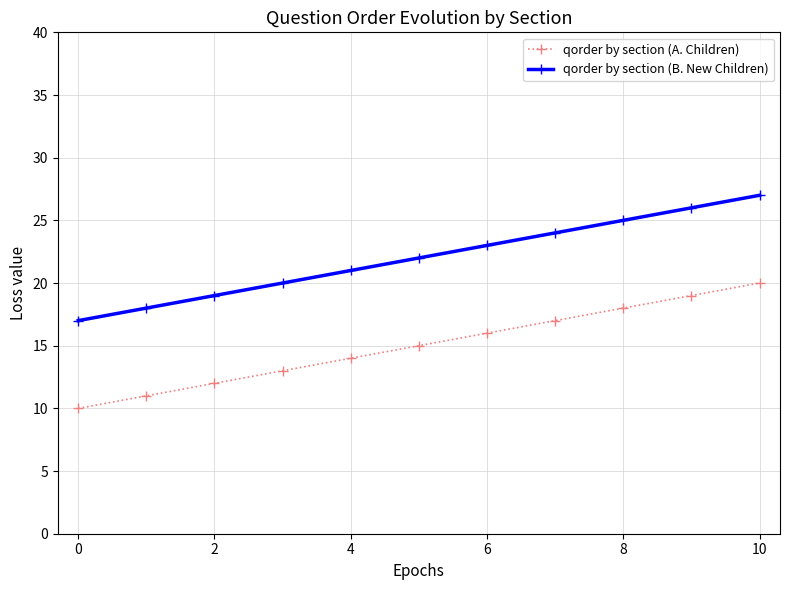

How many categories are shown in the chart?

11